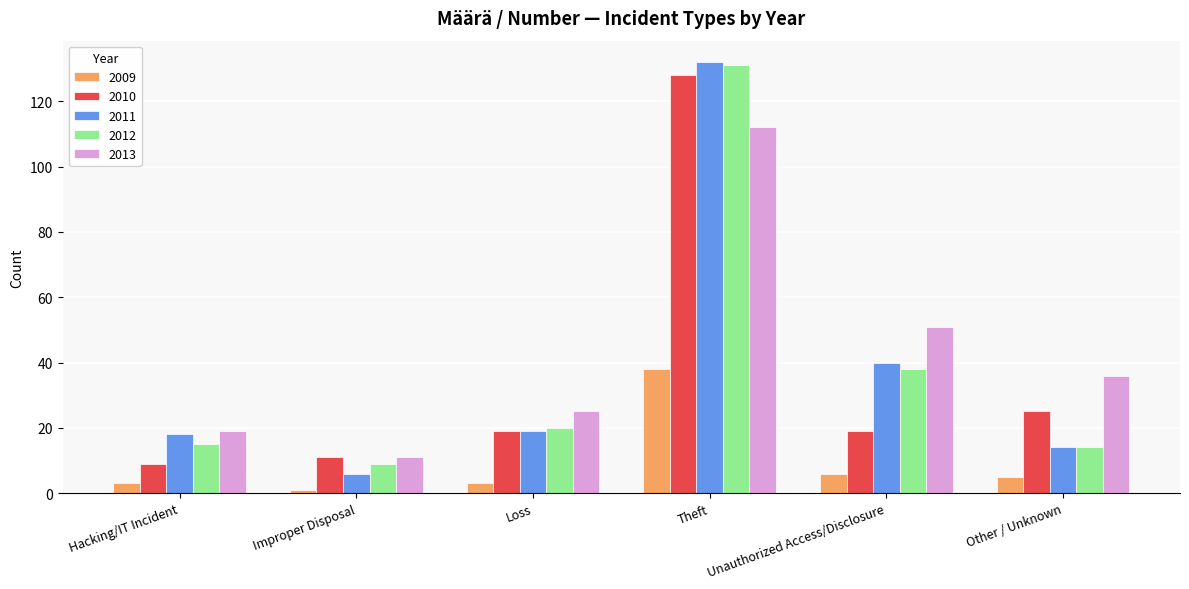

Which category has the lowest value in the 2012 series?

Improper Disposal